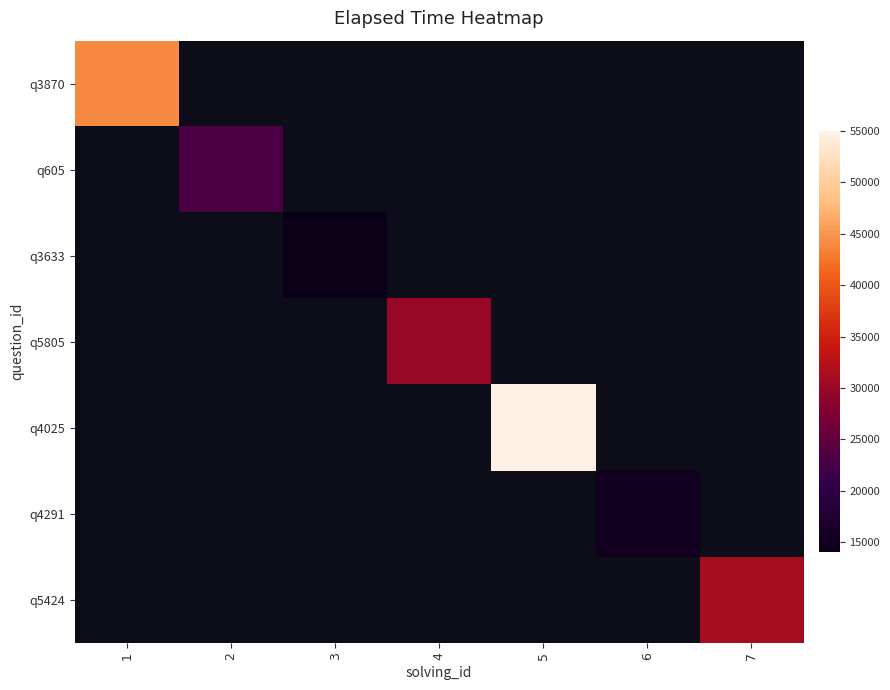

Read the q4291 value at 6.

15000.0